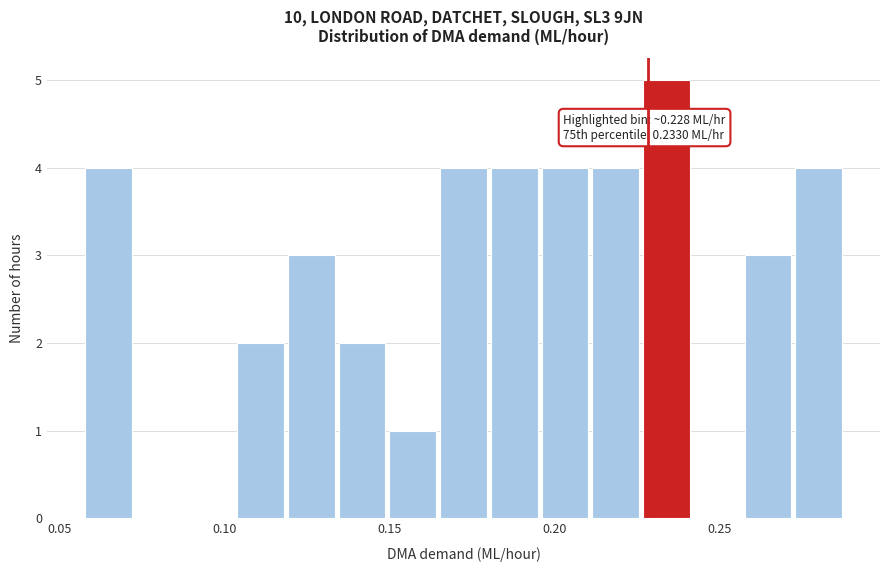

Read against the x-axis, roughly where is the centre of the tallest bar?

0.235